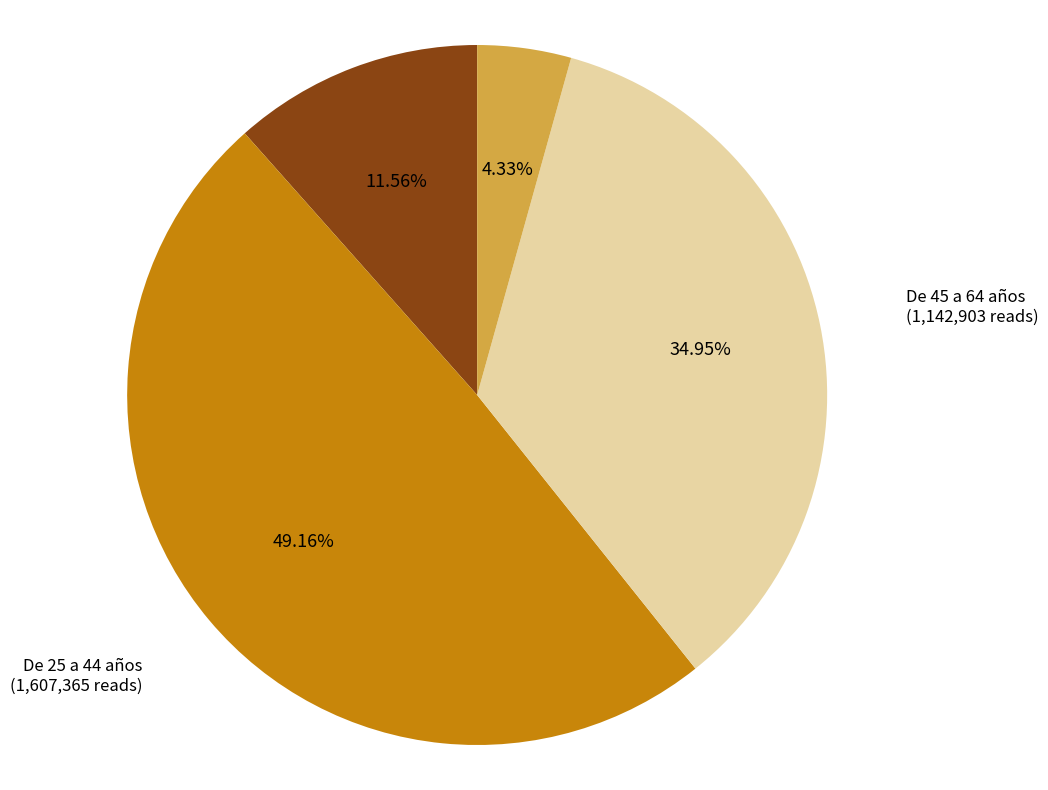

Which slice is the largest?

De 25 a 44 años